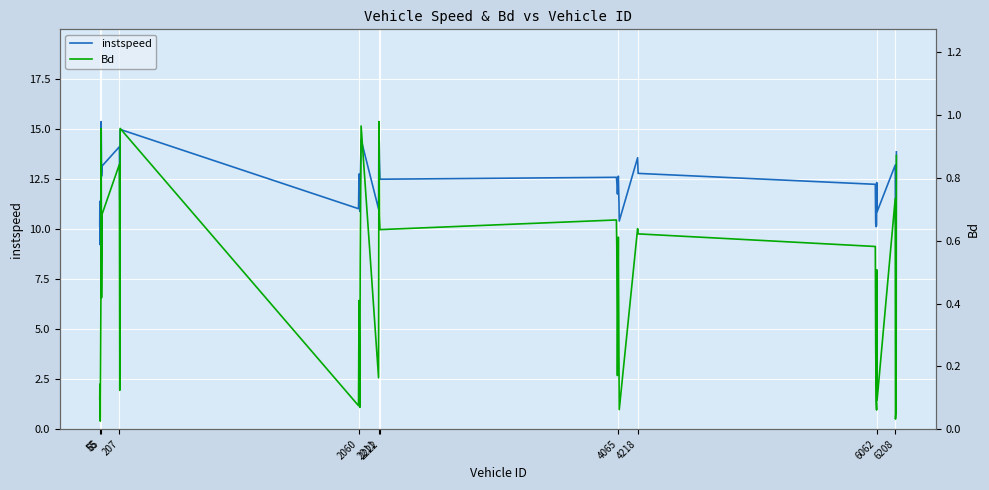

Reading left to right, transcribe all the data shown in this chart.

instspeed: 10.2	11.4	11.3	9.2	12.5	15.4	12.6	13.2	14.1	11.5	15.0	11.0	12.8	10.9	12.2	14.5	11.0	15.3	14.4	13.5	12.5	12.6	12.4	11.8	12.6	11.3	10.4	13.6	12.8	12.2	10.3	10.1	10.2	12.3	10.9	13.2	10.4	10.0	13.9
Bd: 0.1	0.1	0.1	0.0	0.5	1.0	0.4	0.7	0.8	0.1	1.0	0.1	0.4	0.1	0.5	1.0	0.2	1.0	0.9	0.7	0.6	0.7	0.6	0.2	0.6	0.2	0.1	0.6	0.6	0.6	0.3	0.1	0.1	0.5	0.1	0.7	0.0	0.1	0.9